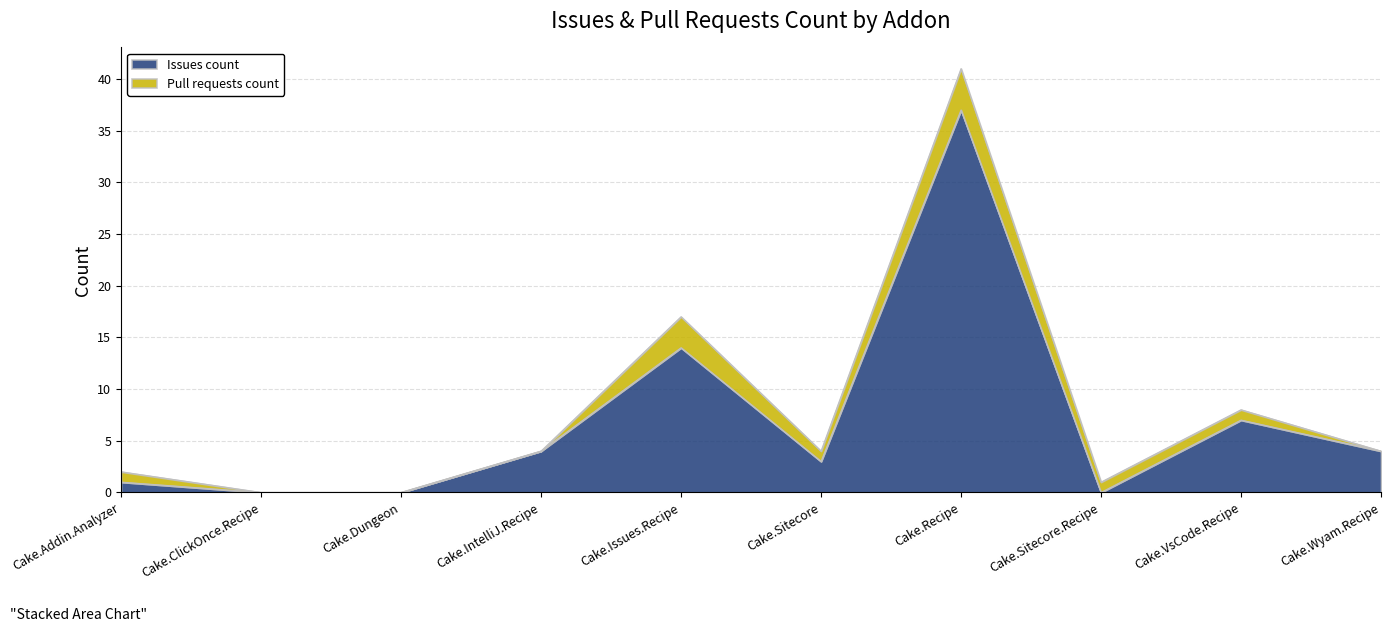

True or false: the data shows -14 at Cake.Dungeon.

False